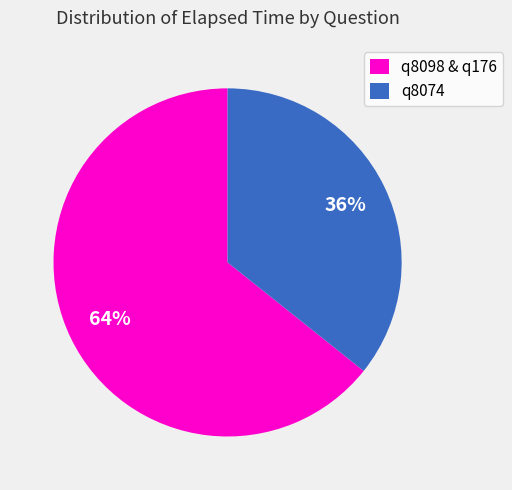

Rank the categories by value from highest to lowest.

q8098 & q176, q8074